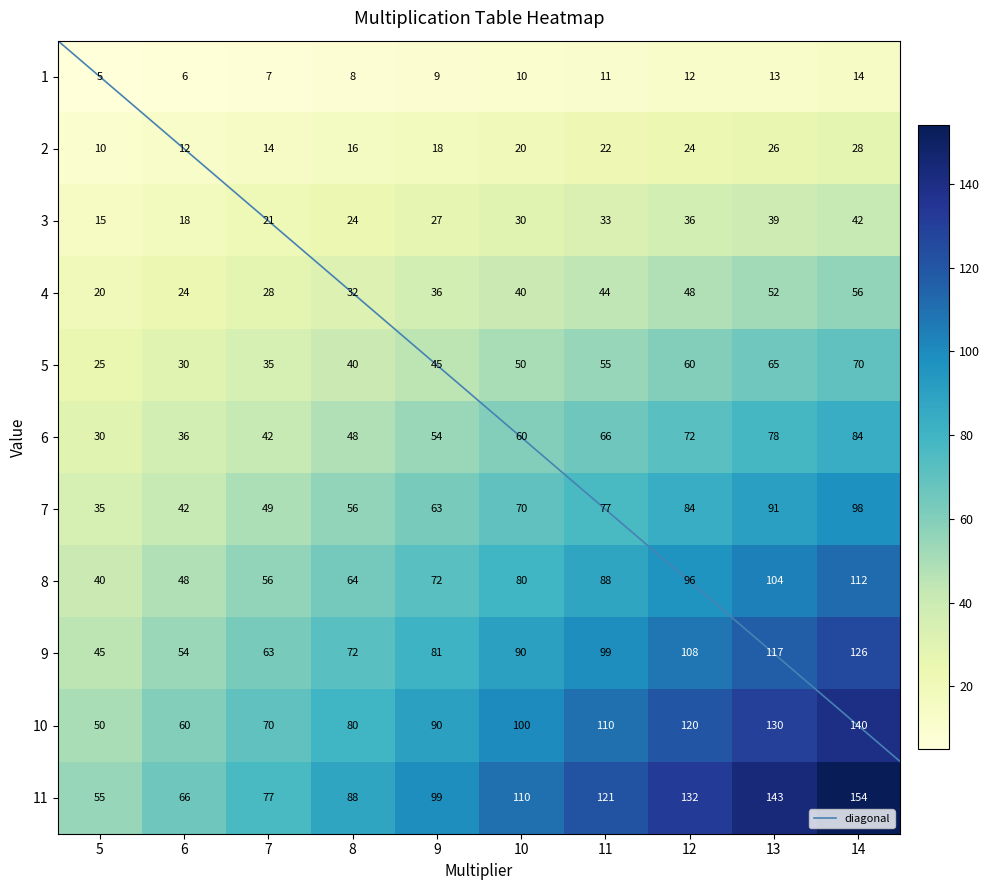

At which label is 10 closest to 95?

9